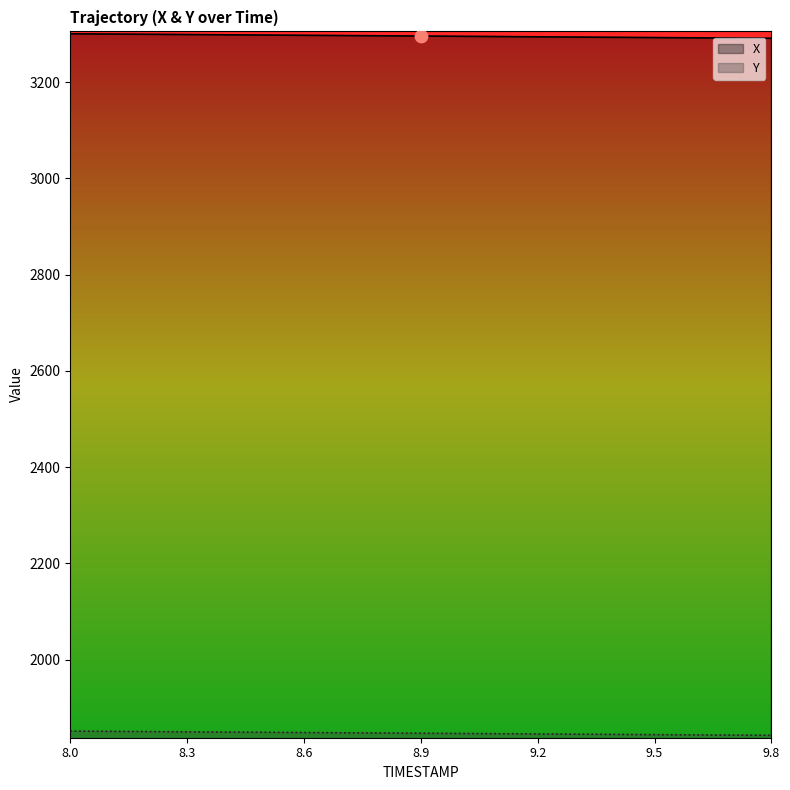

What is the total value across all series at 8.7?

5145.2